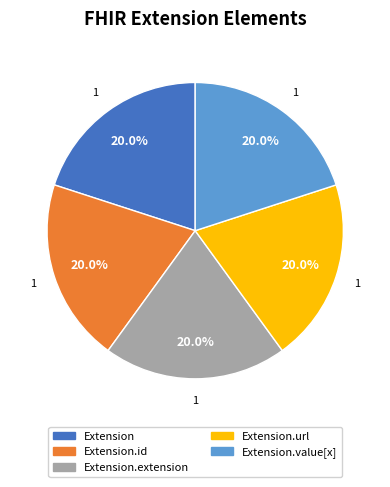

Does any single category account for the majority?

No